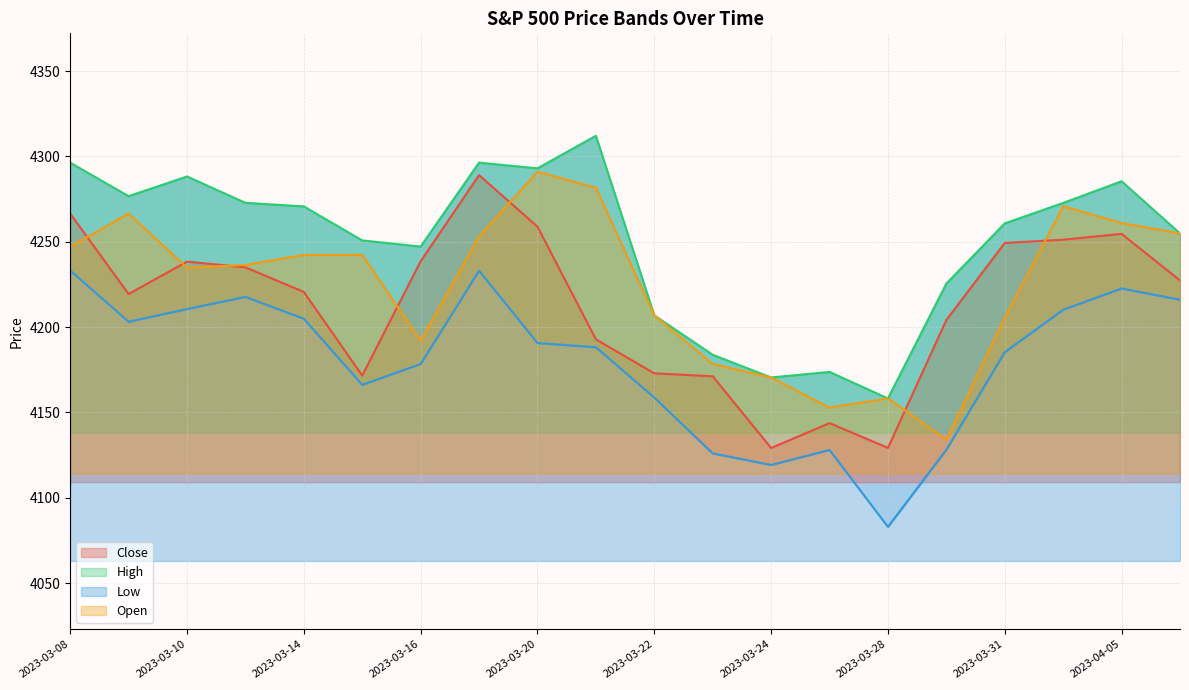

What is the minimum value shown in the chart?

4083.0